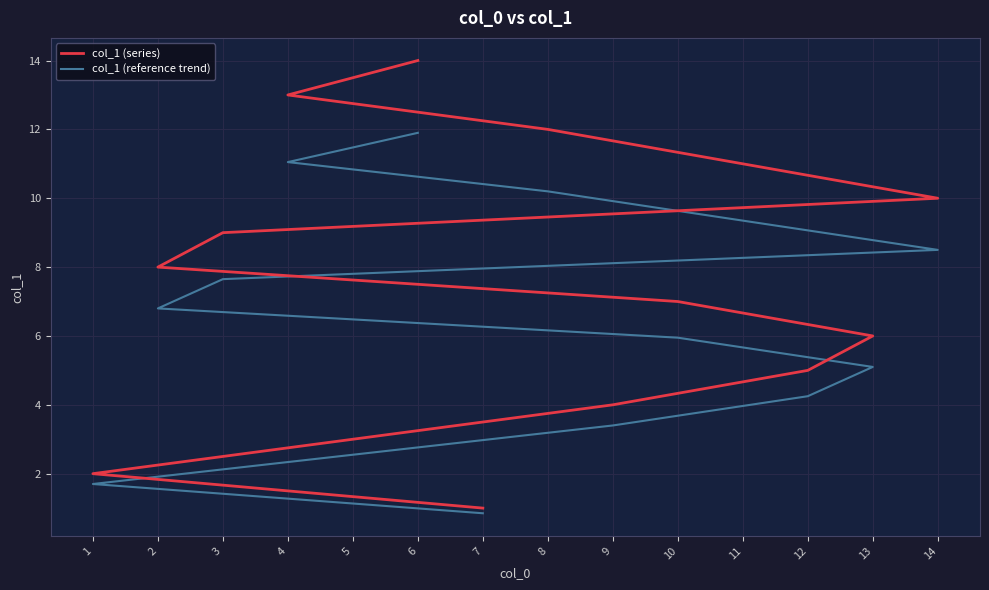

True or false: col_1 (reference trend) and col_1 (series) cross at least once.

False